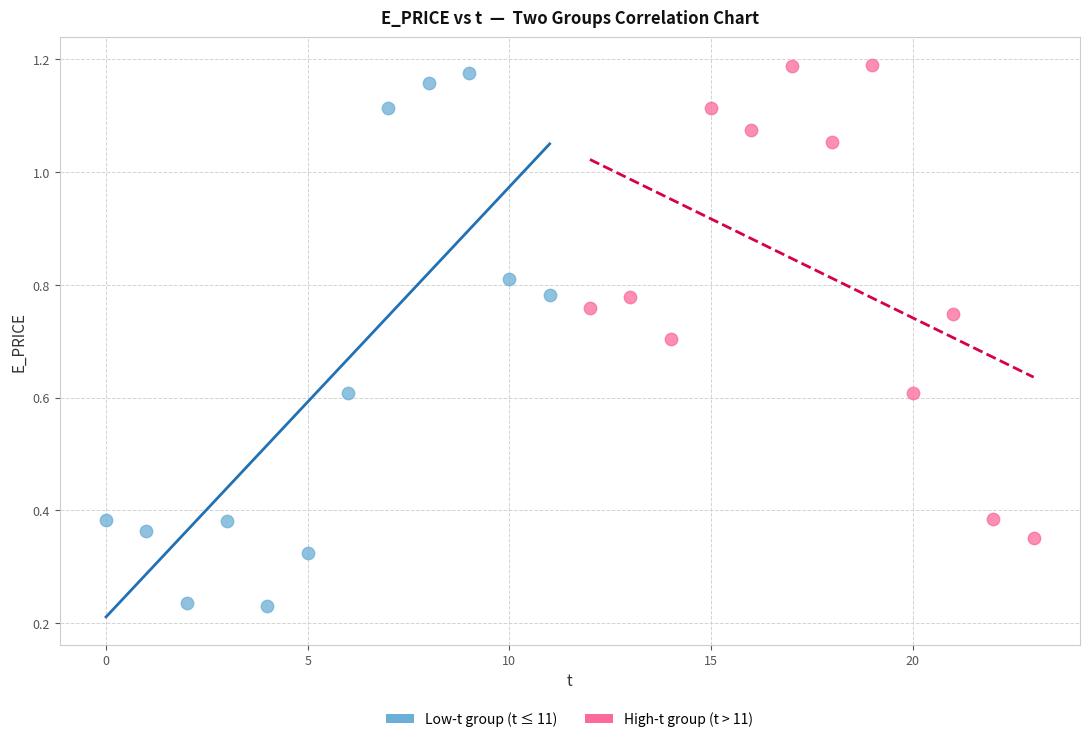

Which series has the widest spread of Y values?

Low-t group (t ≤ 11)